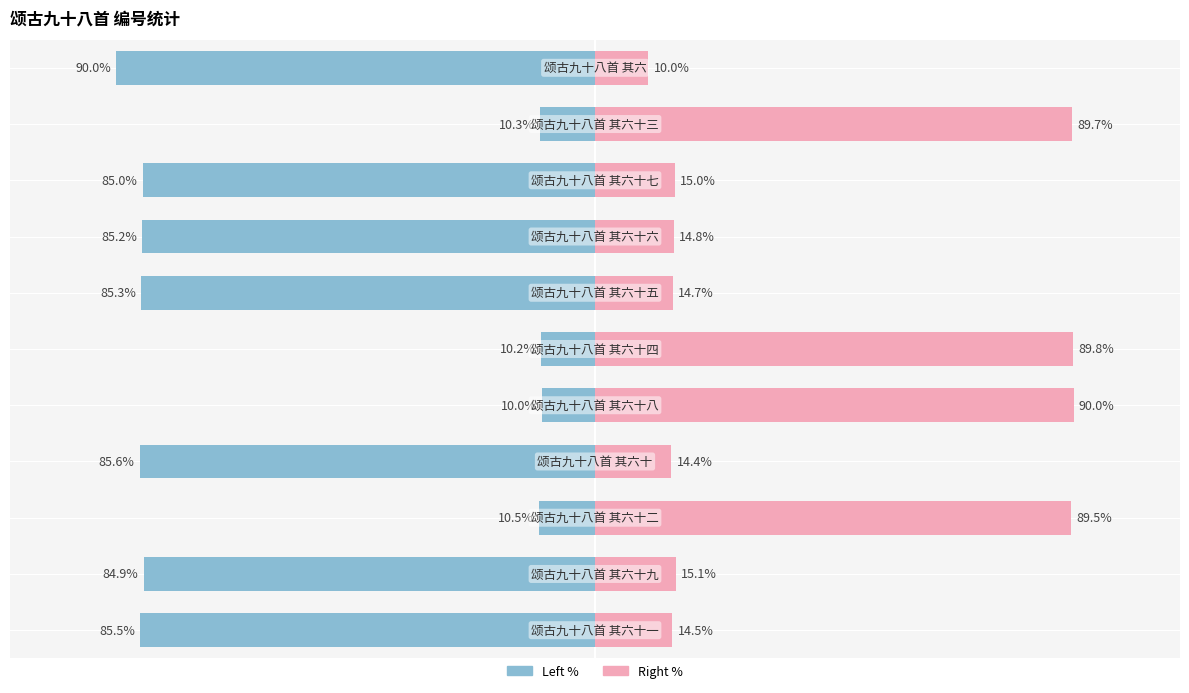

What is the value of the col_0 (left) bar at the 10th from the left?

-10.3